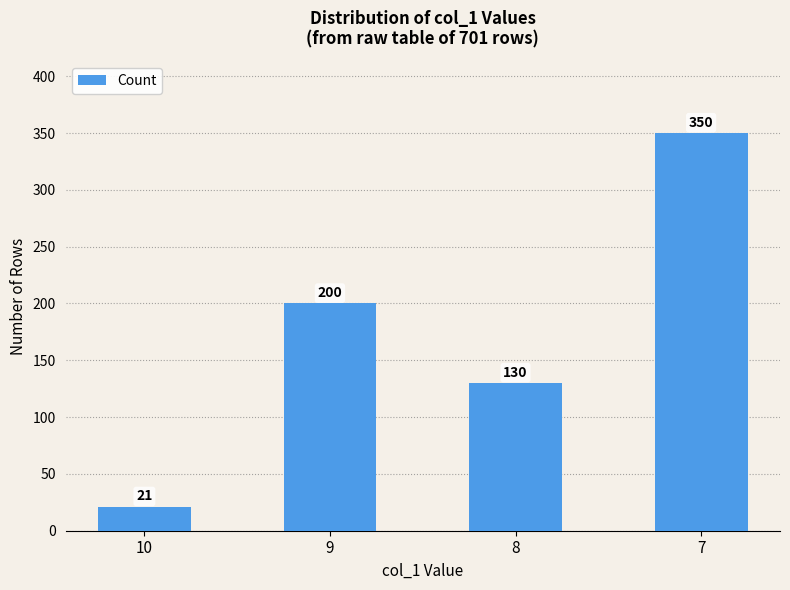

Are the bars grouped side by side (vs. stacked)?

No